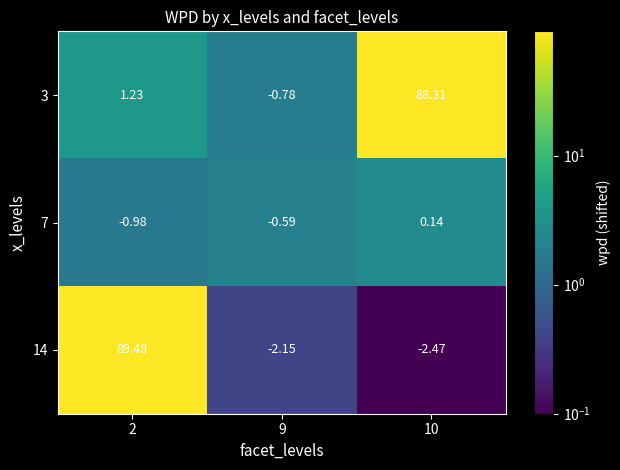

What is the total value across all series at 2?

89.7